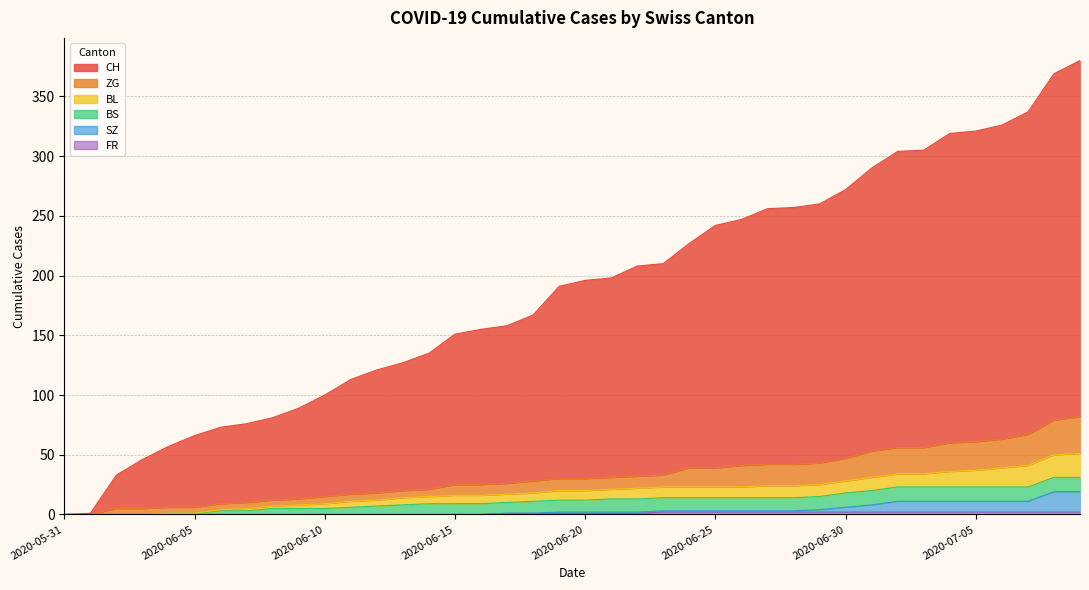

Rank the categories by CH value from highest to lowest.

2020-07-09, 2020-07-08, 2020-07-07, 2020-07-06, 2020-07-05, 2020-07-04, 2020-07-03, 2020-07-02, 2020-07-01, 2020-06-30, 2020-06-29, 2020-06-28, 2020-06-27, 2020-06-26, 2020-06-25, 2020-06-24, 2020-06-23, 2020-06-22, 2020-06-21, 2020-06-20, 2020-06-19, 2020-06-18, 2020-06-17, 2020-06-16, 2020-06-15, 2020-06-14, 2020-06-13, 2020-06-12, 2020-06-11, 2020-06-10, 2020-06-09, 2020-06-08, 2020-06-07, 2020-06-06, 2020-06-05, 2020-06-04, 2020-06-03, 2020-06-02, 2020-06-01, 2020-05-31